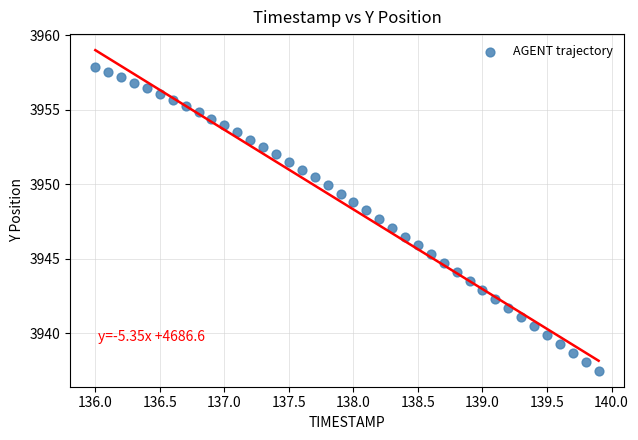

What is the range of Y values (max minus min)?

20.4